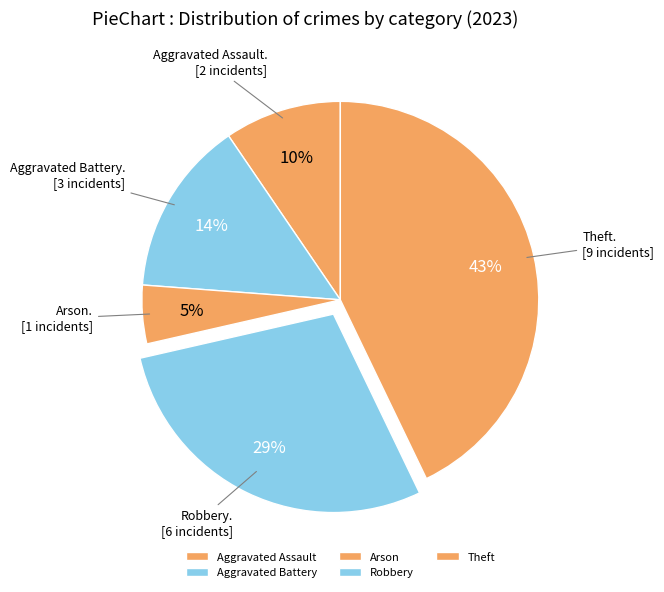

What is the smallest slice in the pie chart?

Arson